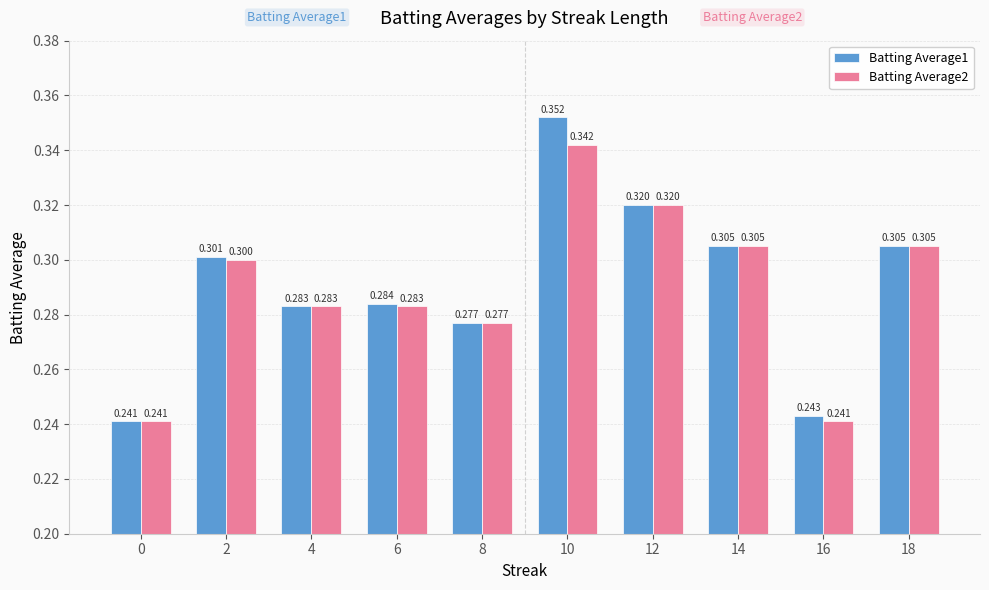

What is the value of the Batting Average2 bar at the 3rd from the left?

0.3